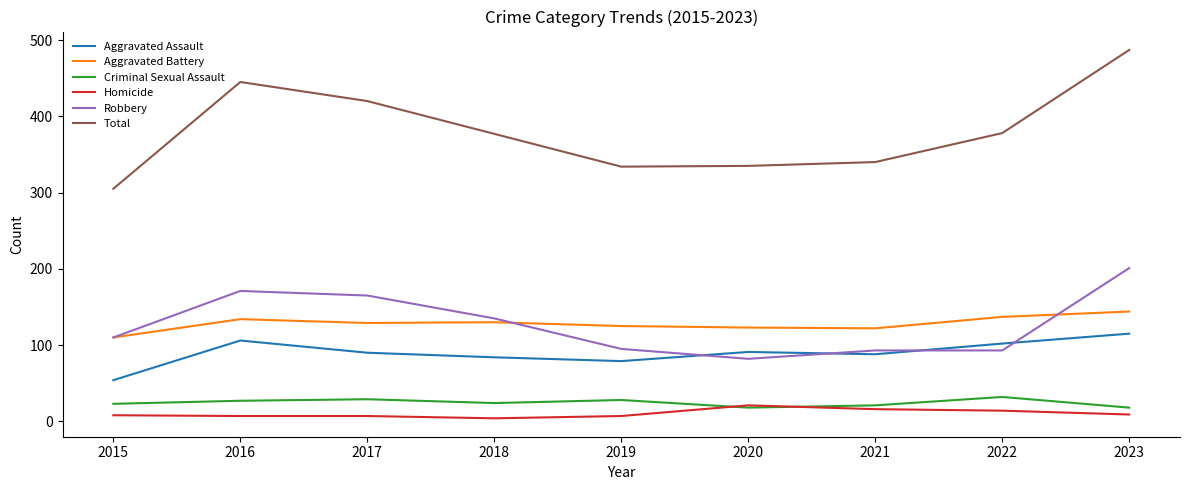

The value of Total at 2020 is 533. True or false?

False